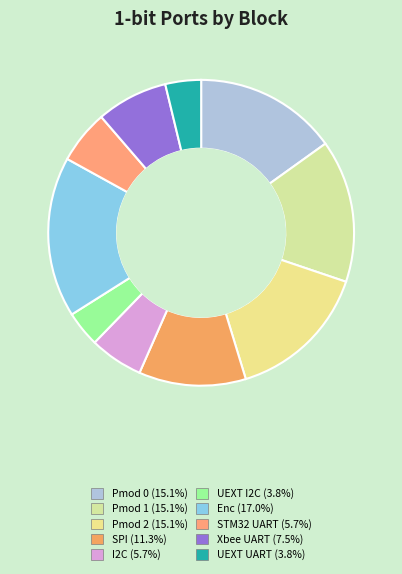

Does SPI represent more than half of the total?

No